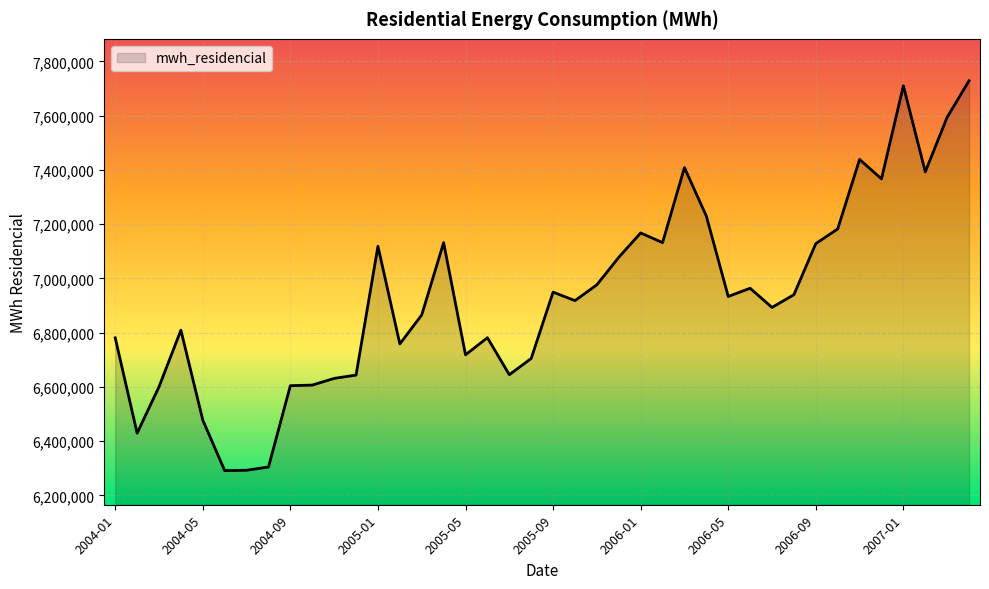

How many series are shown in this chart?

1